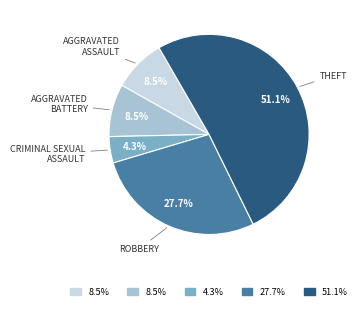

Is there any slice that represents more than half of the pie?

Yes